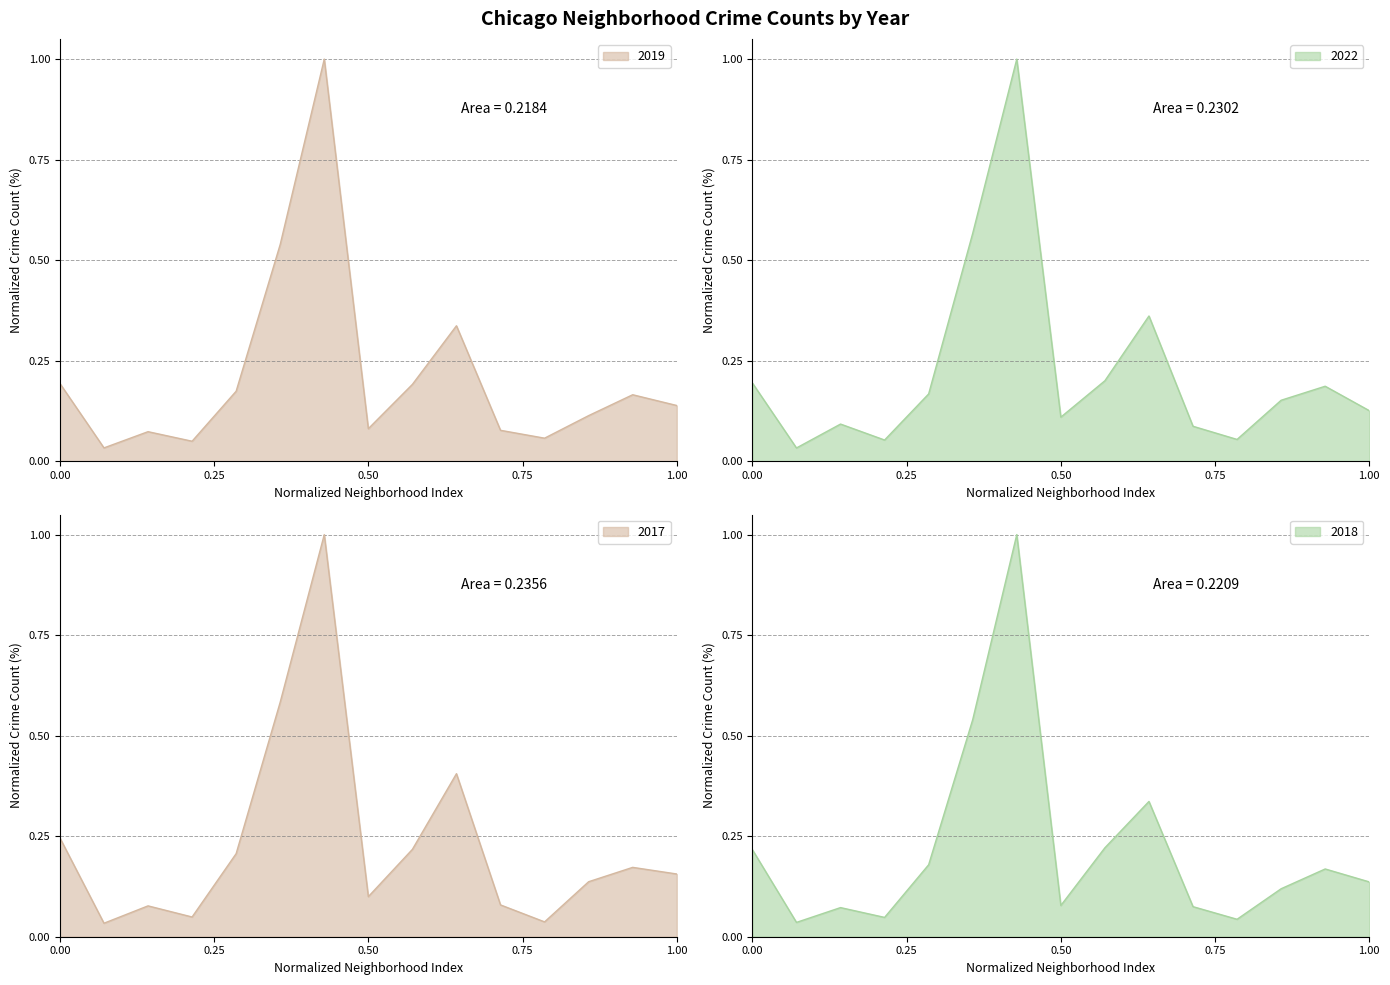

What are all the series names shown in the legend?

2019, 2022, 2017, 2018